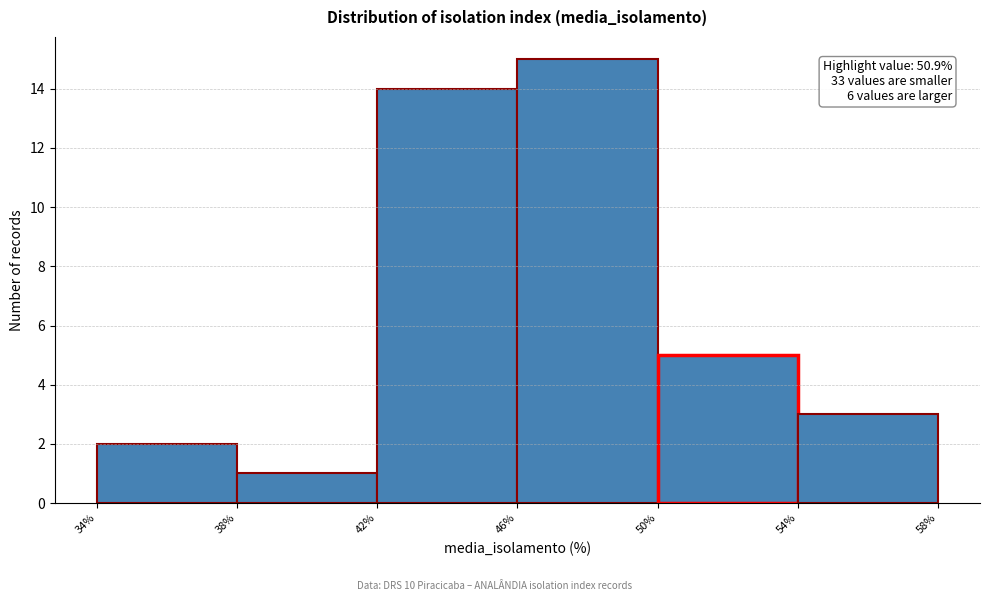

Which range on the x-axis has the tallest bar?

46% to 50%